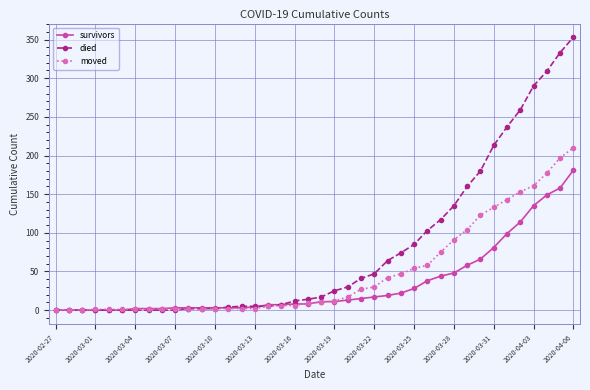

Which series has the largest total across all categories?

died